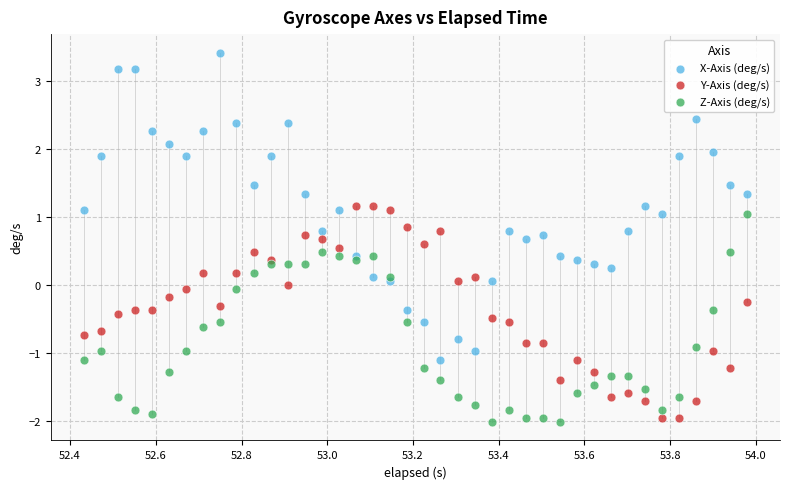

Across all data points, what is the range of X values (max minus min)?

1.5